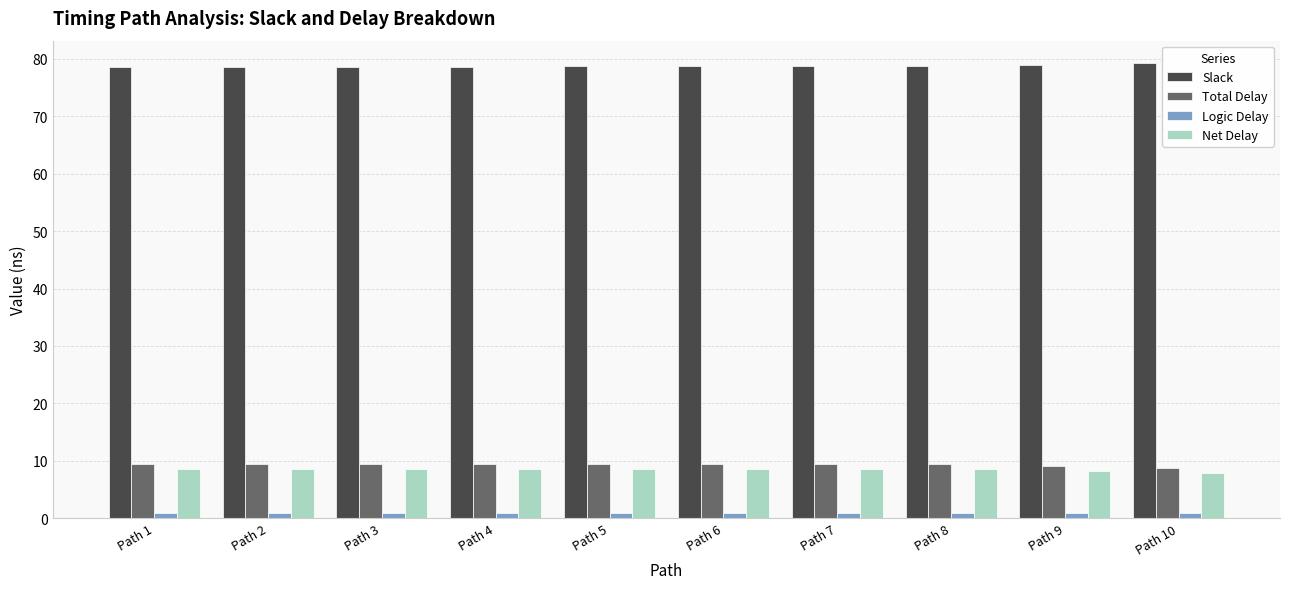

Does the chart contain any negative values?

No